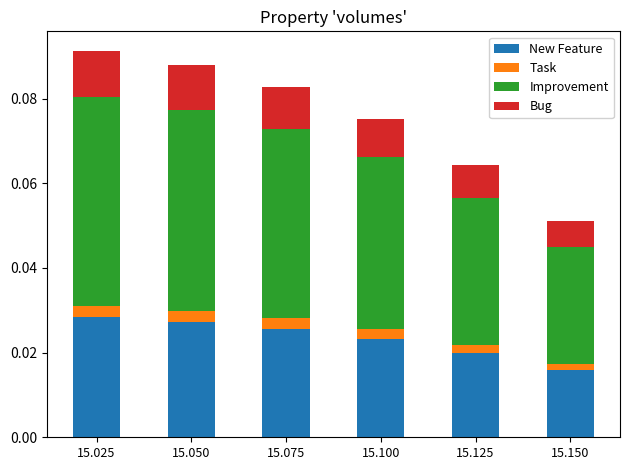

List the series in order of their peak value, highest first.

Improvement, New Feature, Bug, Task